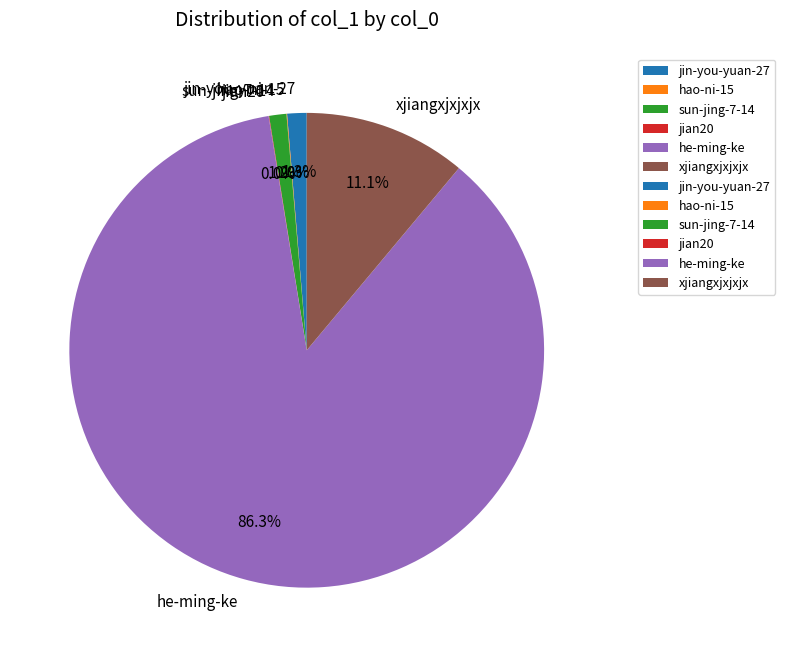

What is the largest slice in the pie chart?

he-ming-ke